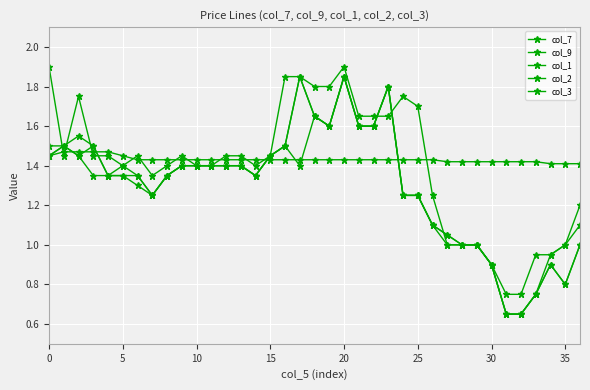

What is the difference between the maximum and minimum values in the col_9 series?

1.1